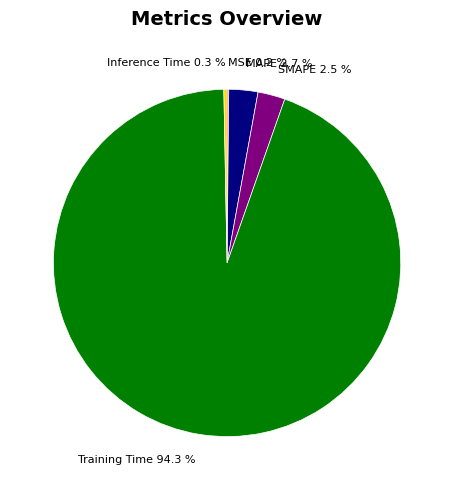

What percentage is NOT represented by MAPE 2.7 %?

97.3%